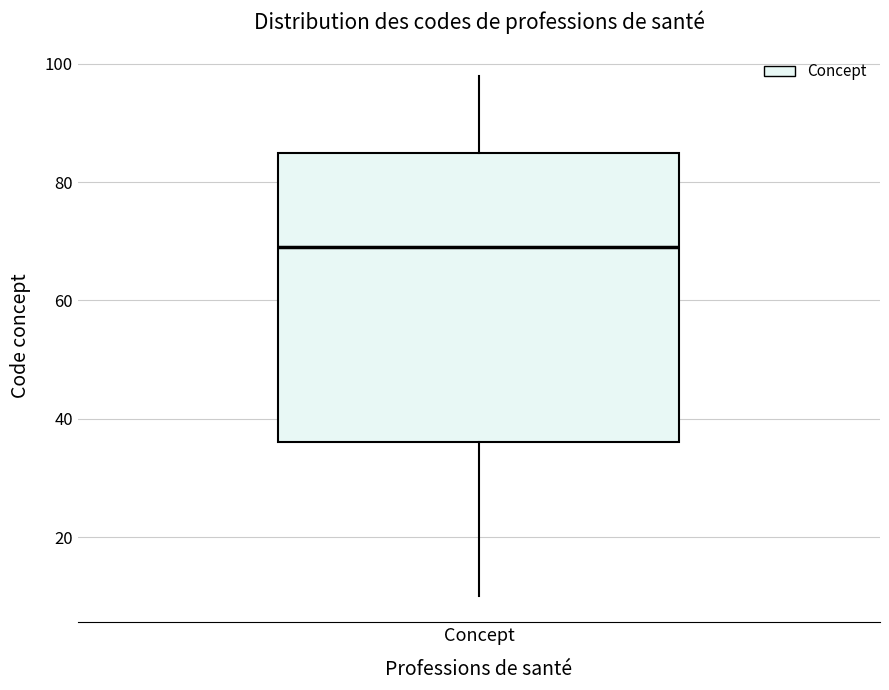

Read this box plot against the y-axis: the position of the median line, the range covered by the box, and the ends of both whiskers. The values are not printed on the chart, so give them approximately, as read against the axis.

median 70, box 36 to 86, whiskers 10 to 98